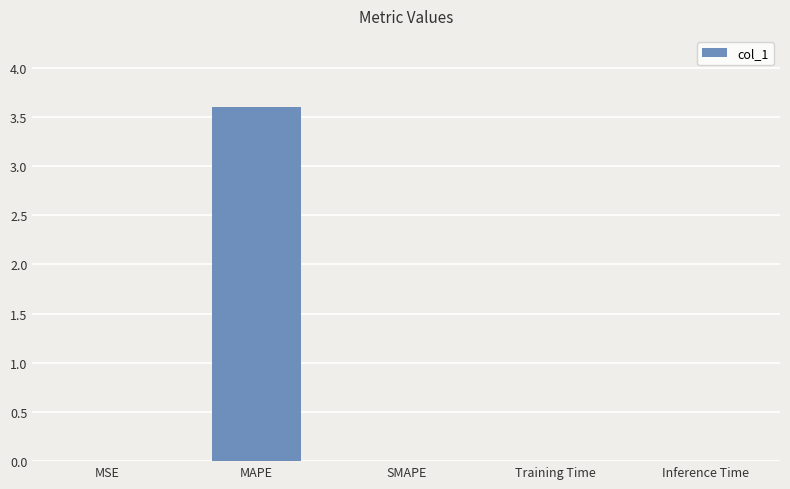

The value at SMAPE is -1.9. True or false?

False